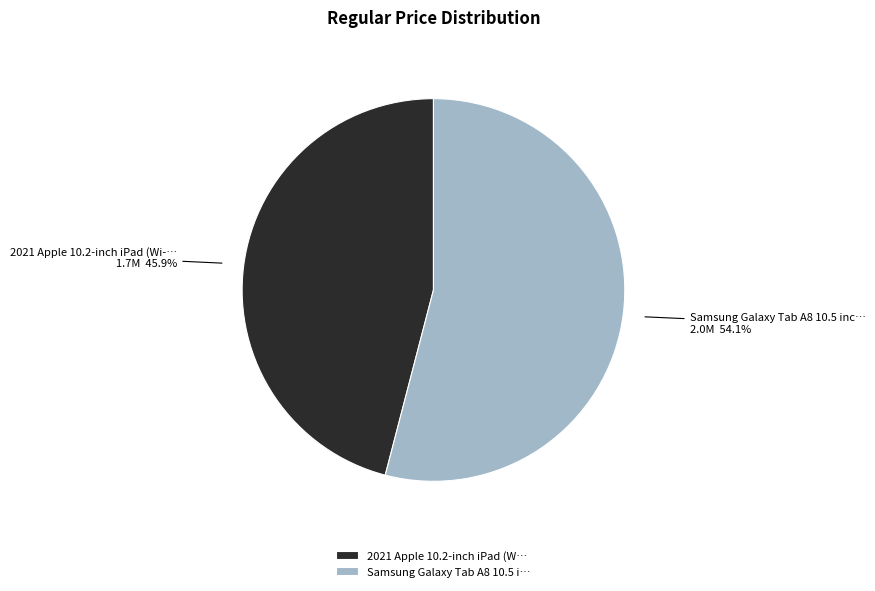

Which has a higher value, Samsung Galaxy Tab A8 10.5 i… or 2021 Apple 10.2-inch iPad (W…?

Samsung Galaxy Tab A8 10.5 i…